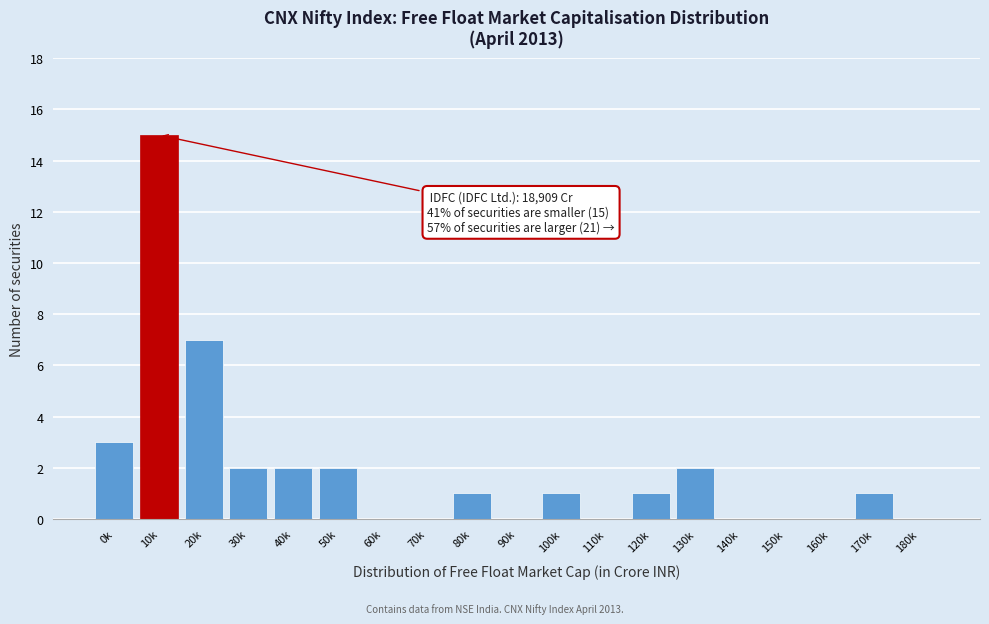

Reading right to left, what are all the values shown in this chart?

180k=0	170k=1	160k=0	150k=0	140k=0	130k=2	120k=1	110k=0	100k=1	90k=0	80k=1	70k=0	60k=0	50k=2	40k=2	30k=2	20k=7	10k=15	0k=3